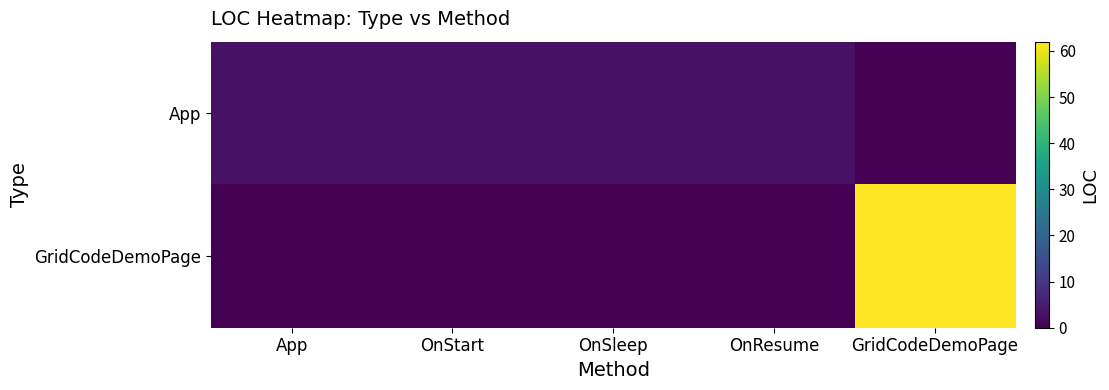

Which category has the lowest value across all series?

GridCodeDemoPage